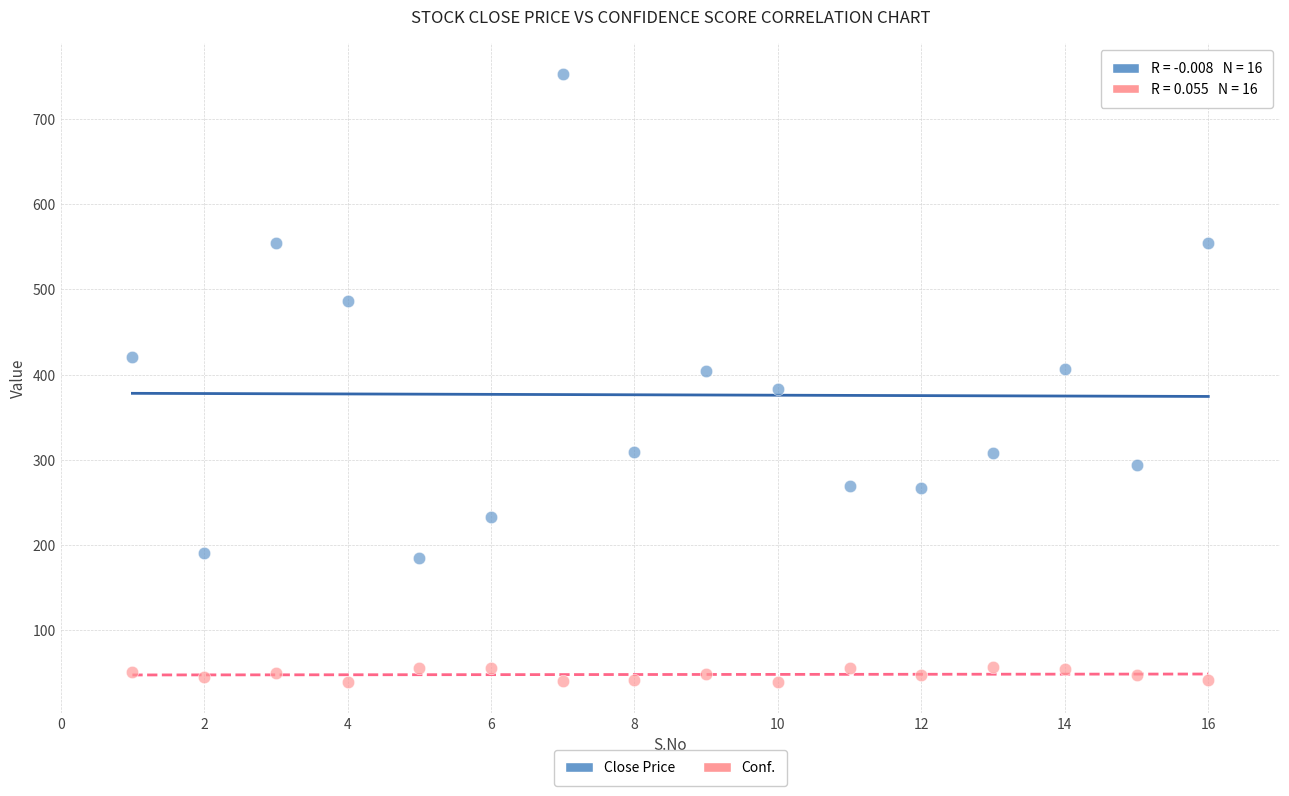

Which series has the widest spread of Y values?

Close Price